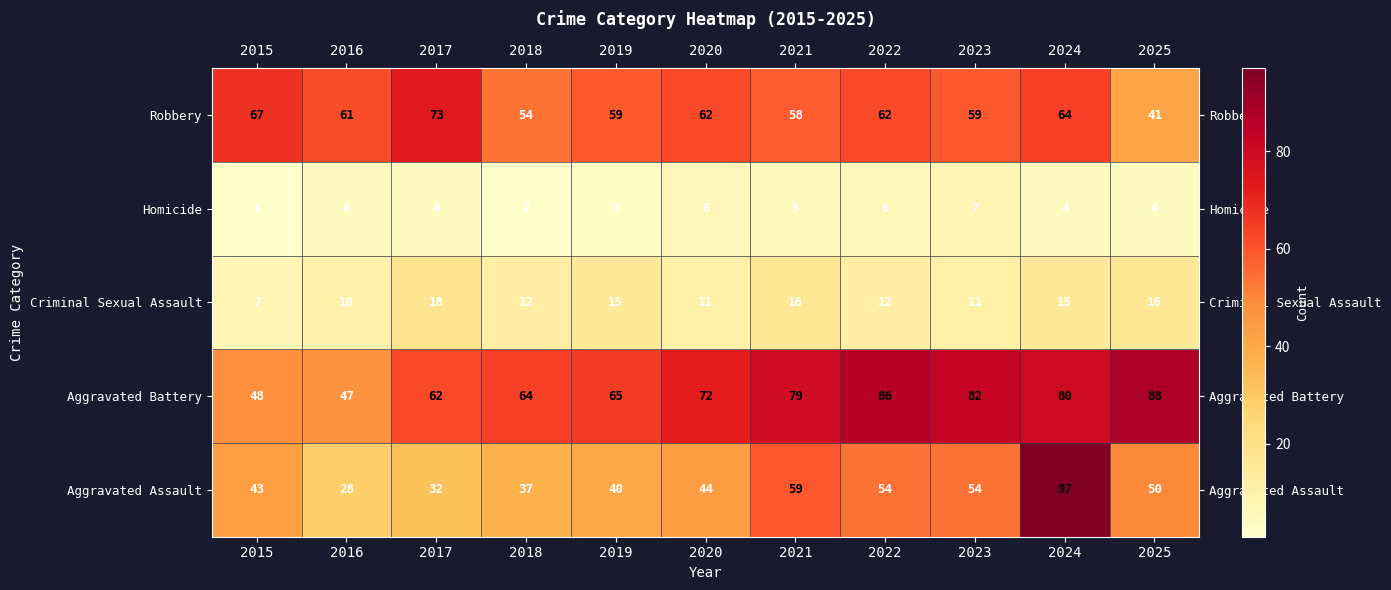

Rank the series by their maximum value, from lowest to highest.

Homicide, Criminal Sexual Assault, Robbery, Aggravated Battery, Aggravated Assault